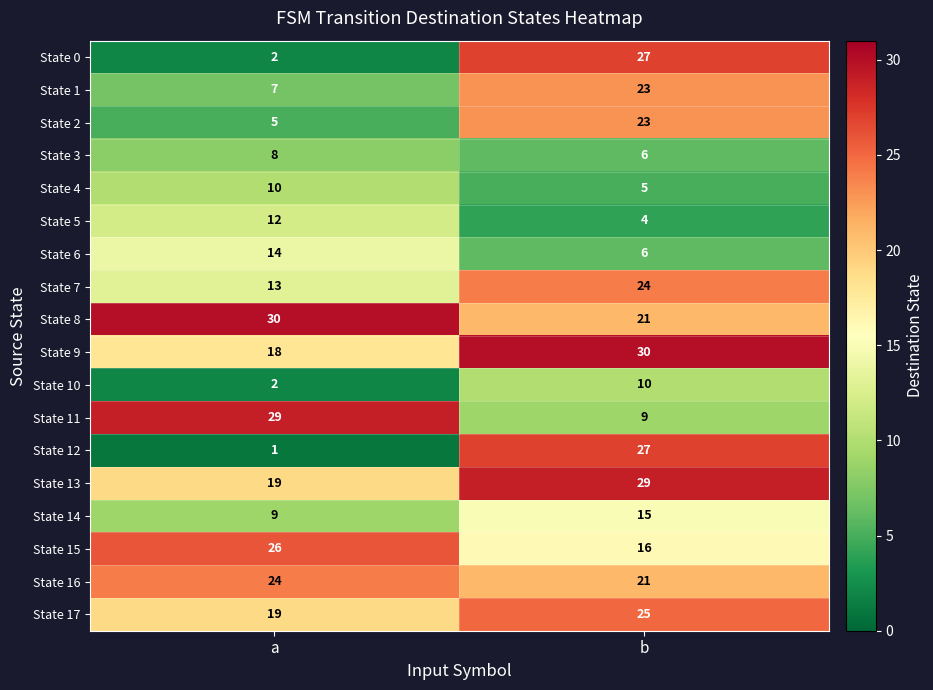

At how many categories does at least one series exceed 10?

2